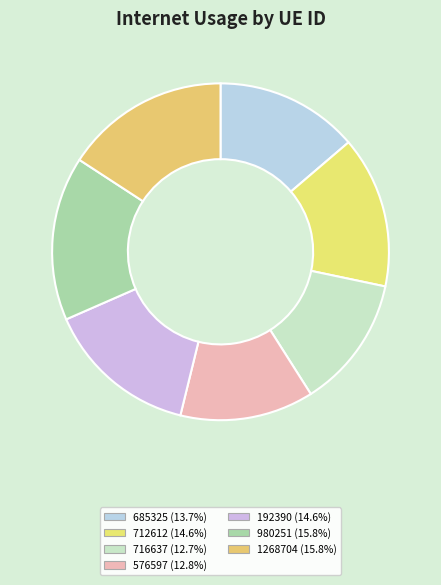

Is there a majority slice in this chart?

No